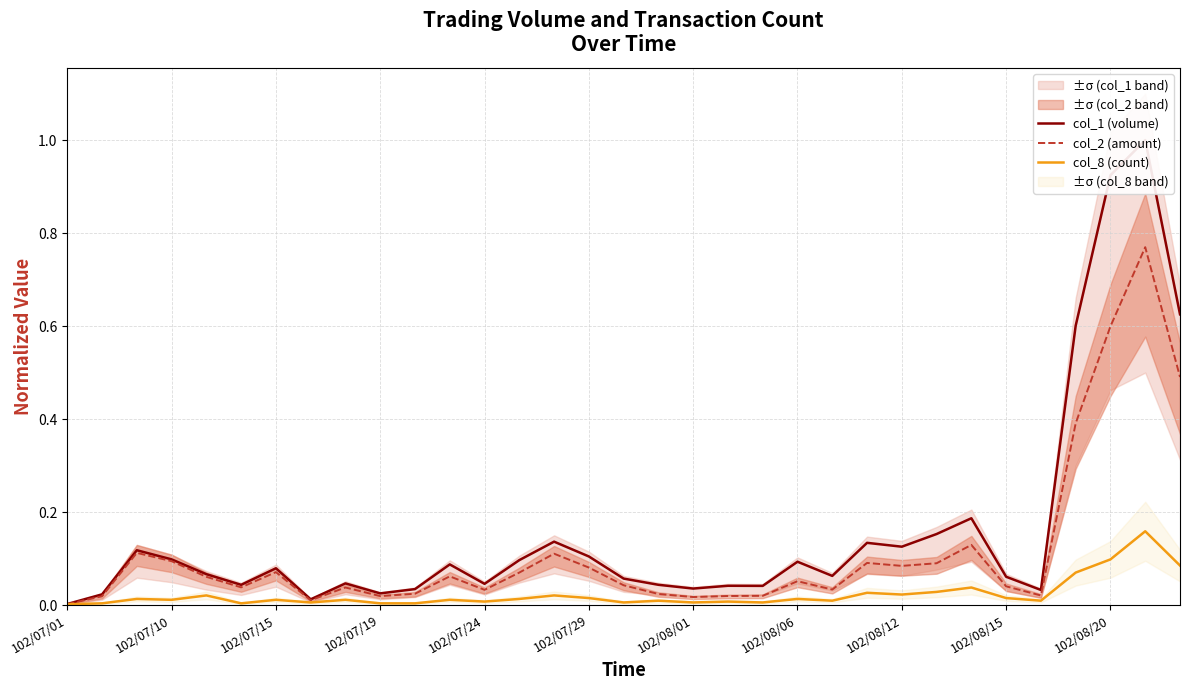

How many interior local valleys does the col_8 (count) series have?

10